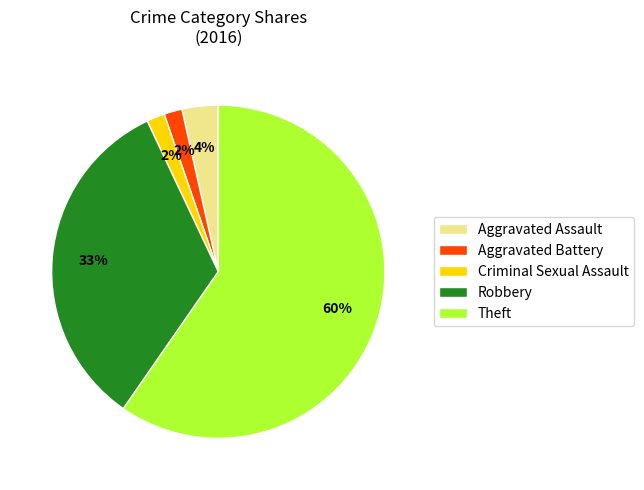

To the nearest percent, what is the average slice percentage?

20%